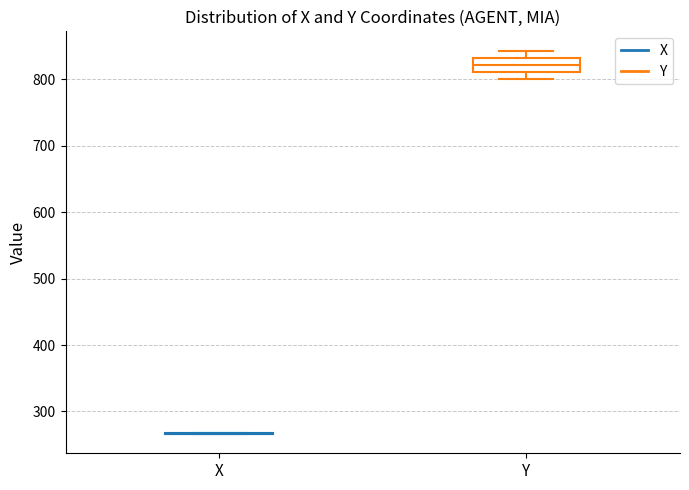

Which box is the tallest, from its lower edge to its upper edge?

Y